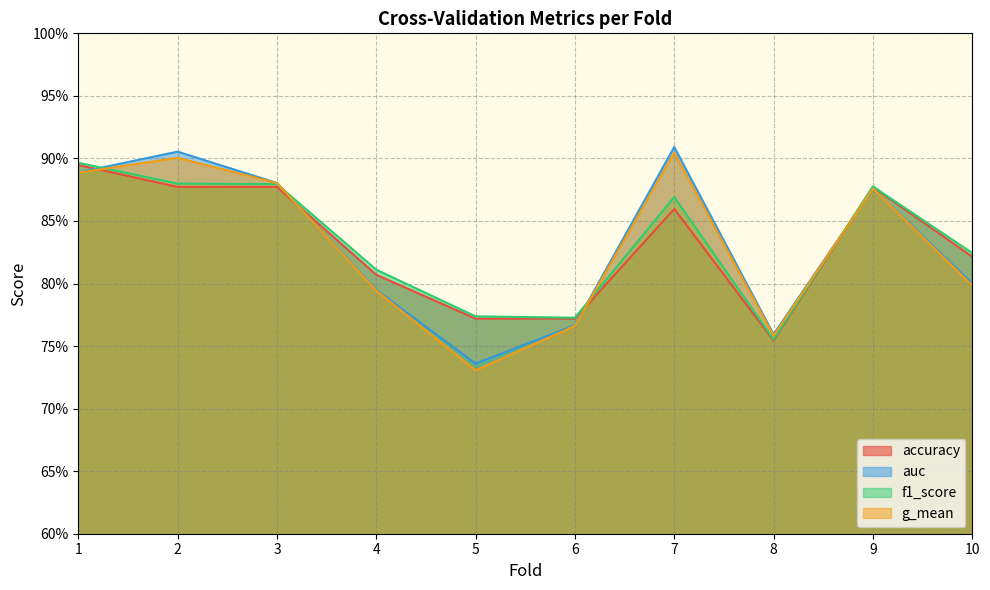

In auc, how many points are higher than both neighbors (excluding endpoints)?

3